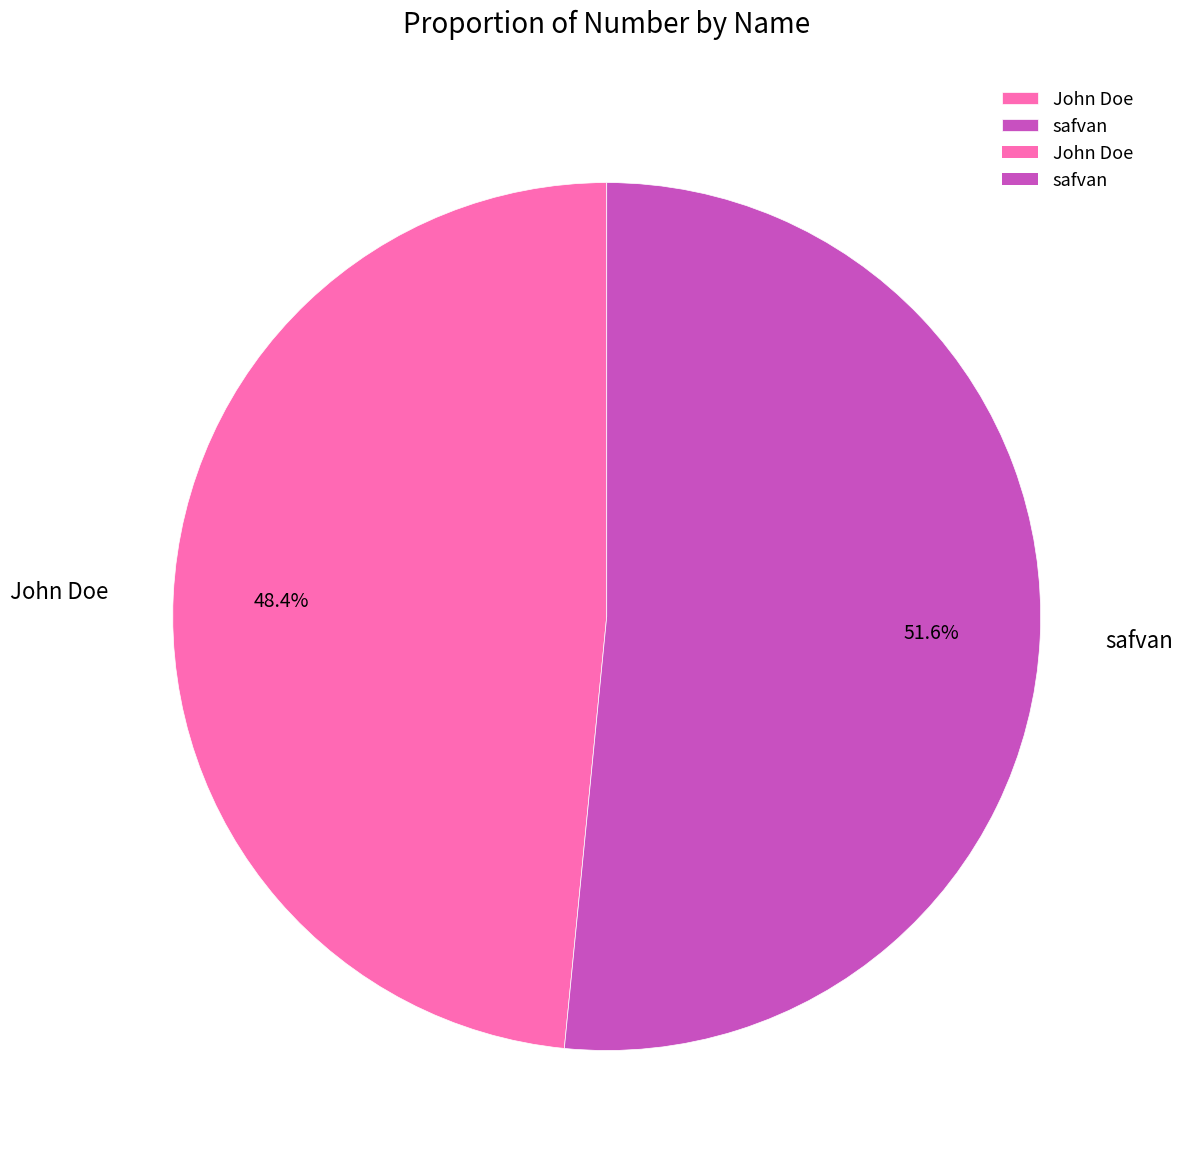

The safvan slice represents 52% of the pie. True or false?

True